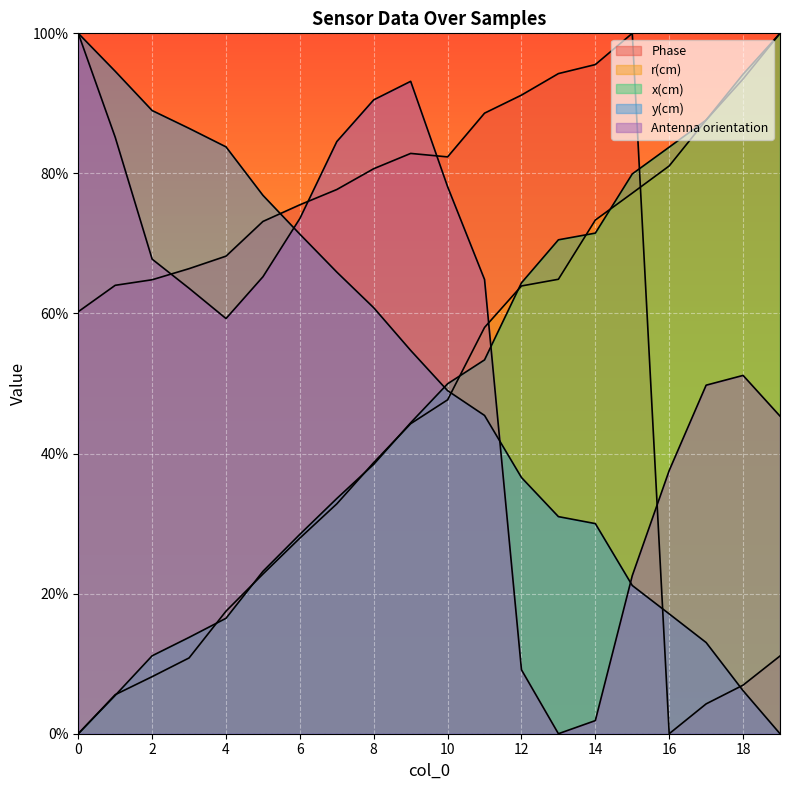

Which series has the largest total across all categories?

Phase